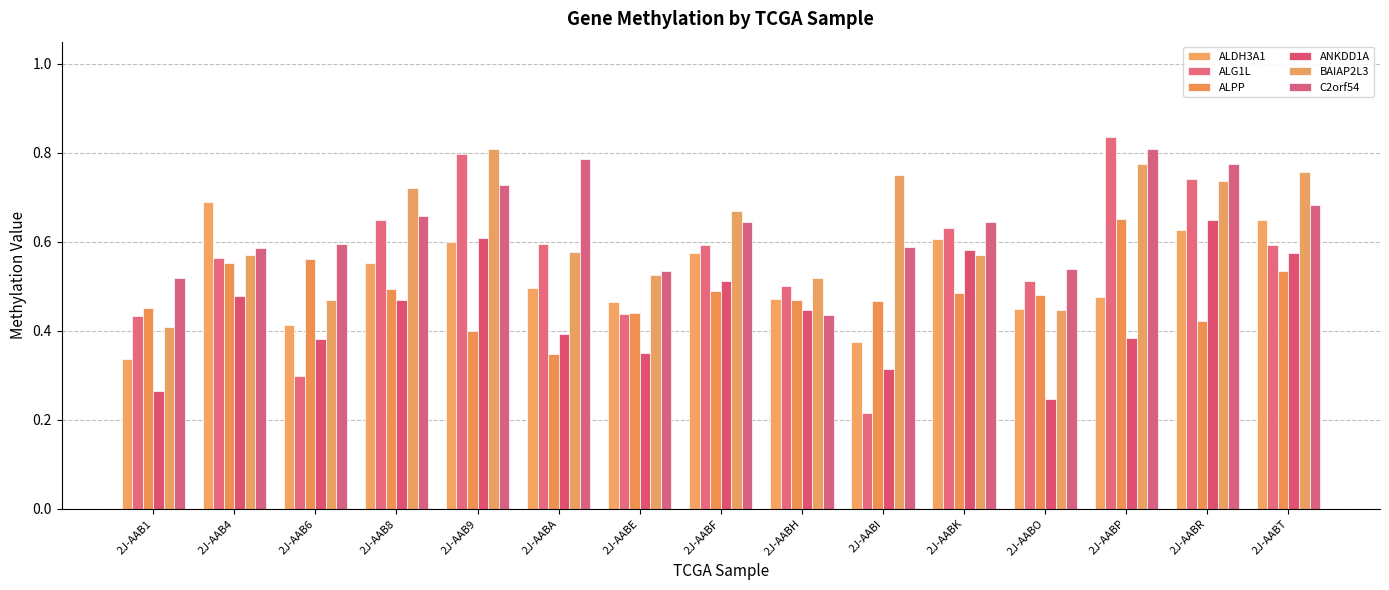

What is the sum of all C2orf54 values?

9.5